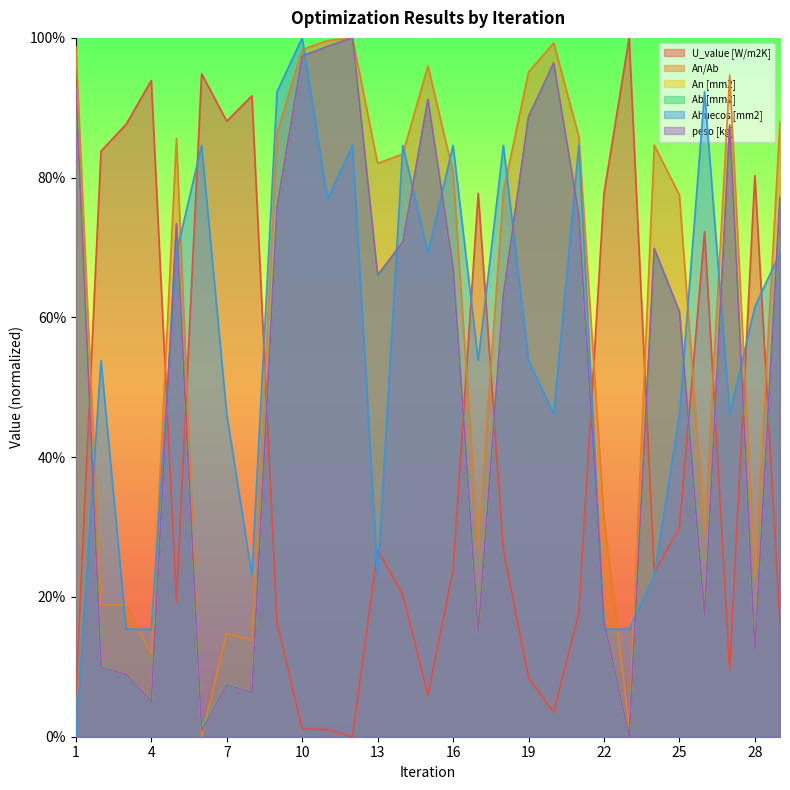

Rank the series at 11 from lowest to highest value.

U_value [W/m2K], Ahuecos [mm2], Ab [mm2], An [mm2], peso [kg], An/Ab